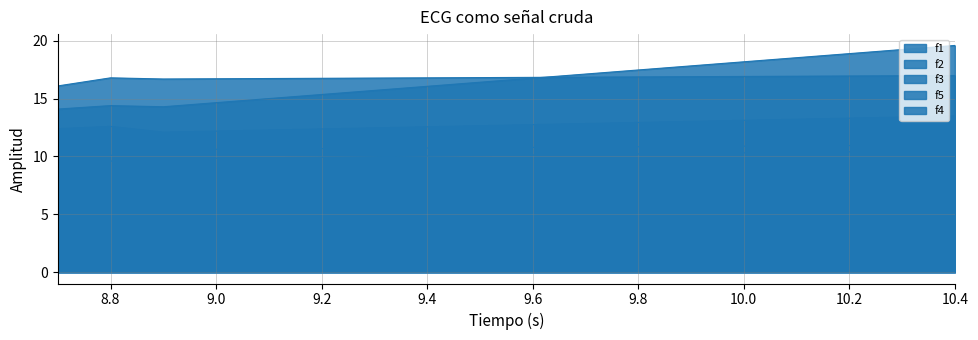

How many series are shown in this chart?

5